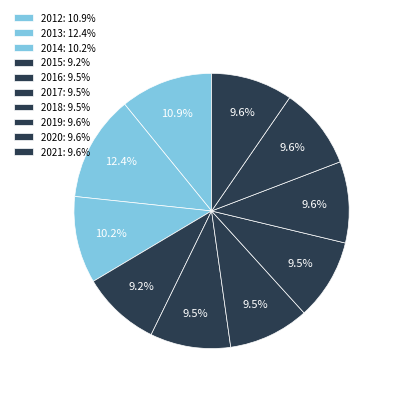

How many slices are in this pie chart?

10